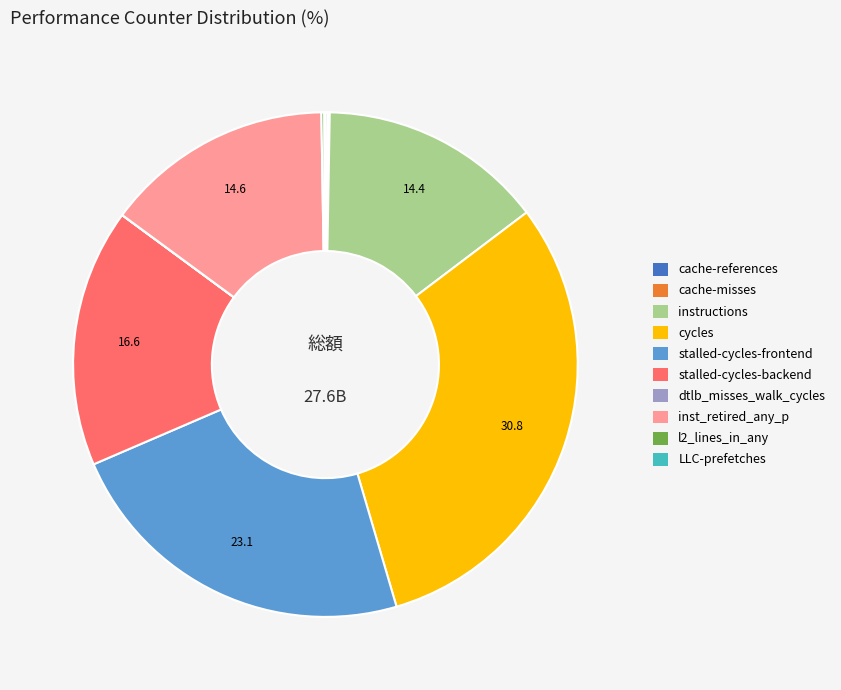

Does stalled-cycles-backend account for over 50% of the chart?

No